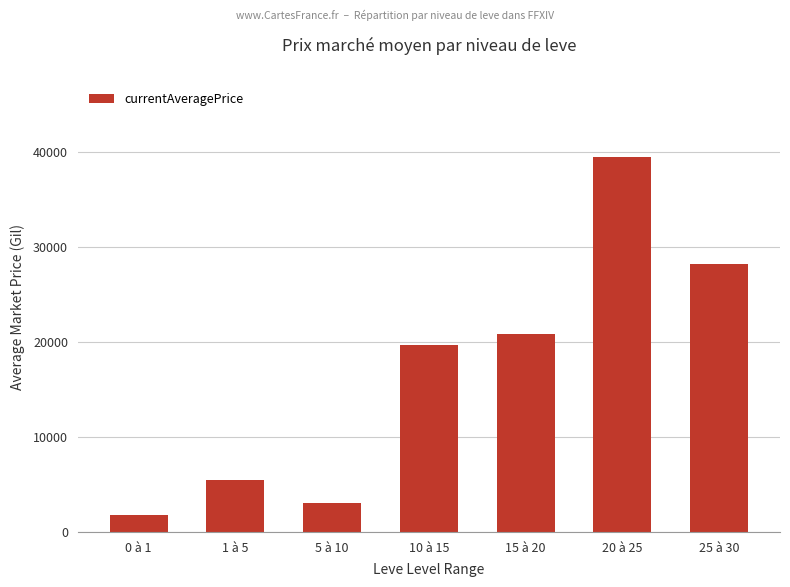

What is the value of the 2nd bar from the left?

5500